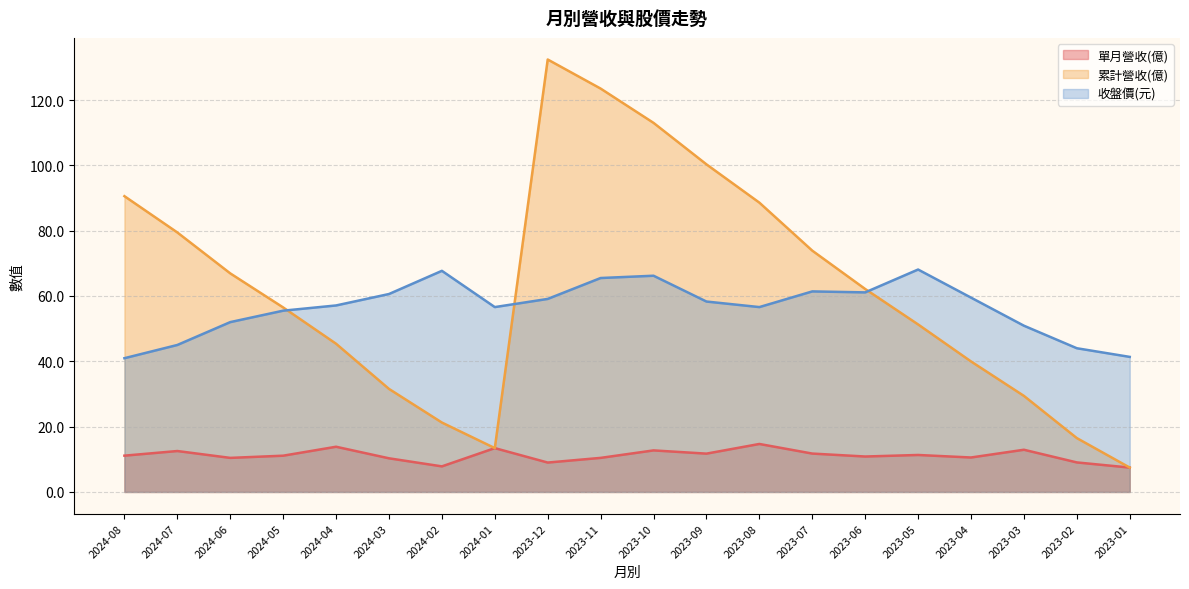

How many values in the 收盤價(元) series are below 58?

10